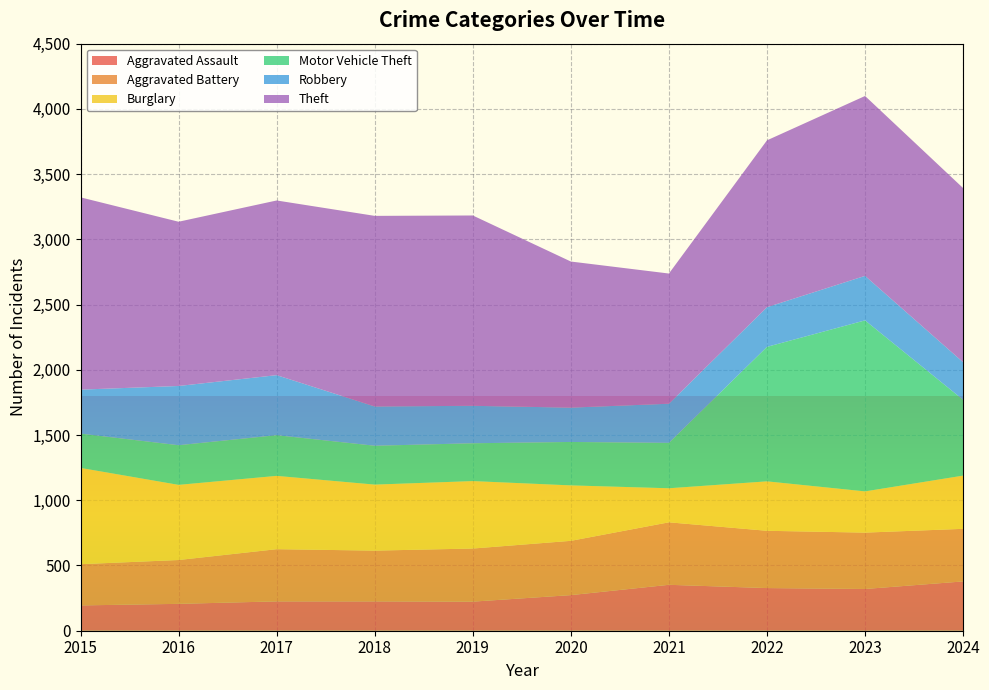

Reading left to right, transcribe all the data shown in this chart.

Aggravated Assault: 2015=194	2016=206	2017=225	2018=225	2019=223	2020=273	2021=352	2022=327	2023=320	2024=378
Aggravated Battery: 2015=316	2016=336	2017=400	2018=389	2019=407	2020=416	2021=479	2022=439	2023=432	2024=403
Burglary: 2015=738	2016=576	2017=562	2018=506	2019=517	2020=425	2021=261	2022=379	2023=316	2024=408
Motor Vehicle Theft: 2015=263	2016=304	2017=312	2018=298	2019=290	2020=333	2021=348	2022=1031	2023=1311	2024=581
Robbery: 2015=337	2016=454	2017=460	2018=301	2019=287	2020=263	2021=300	2022=304	2023=341	2024=288
Theft: 2015=1474	2016=1259	2017=1339	2018=1461	2019=1459	2020=1120	2021=998	2022=1279	2023=1379	2024=1335